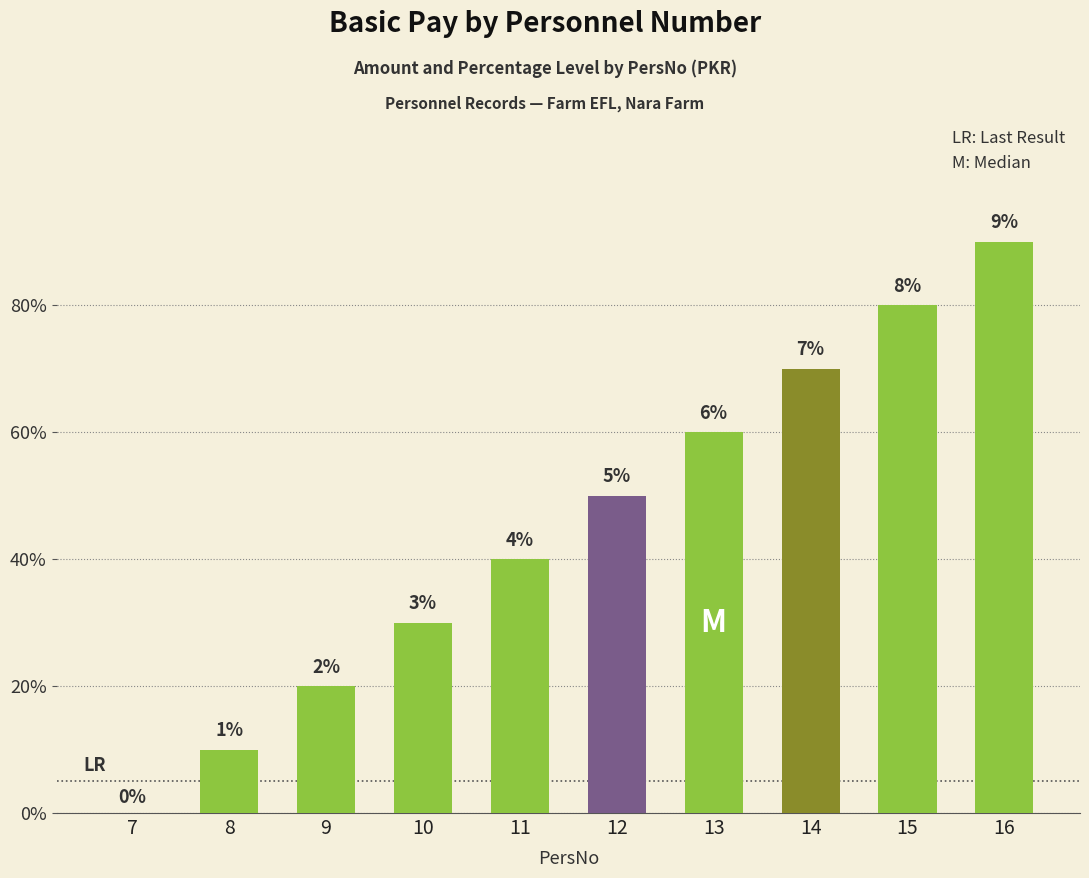

Reading left to right, transcribe all the data shown in this chart.

0	1	2	3	4	5	6	7	8	9